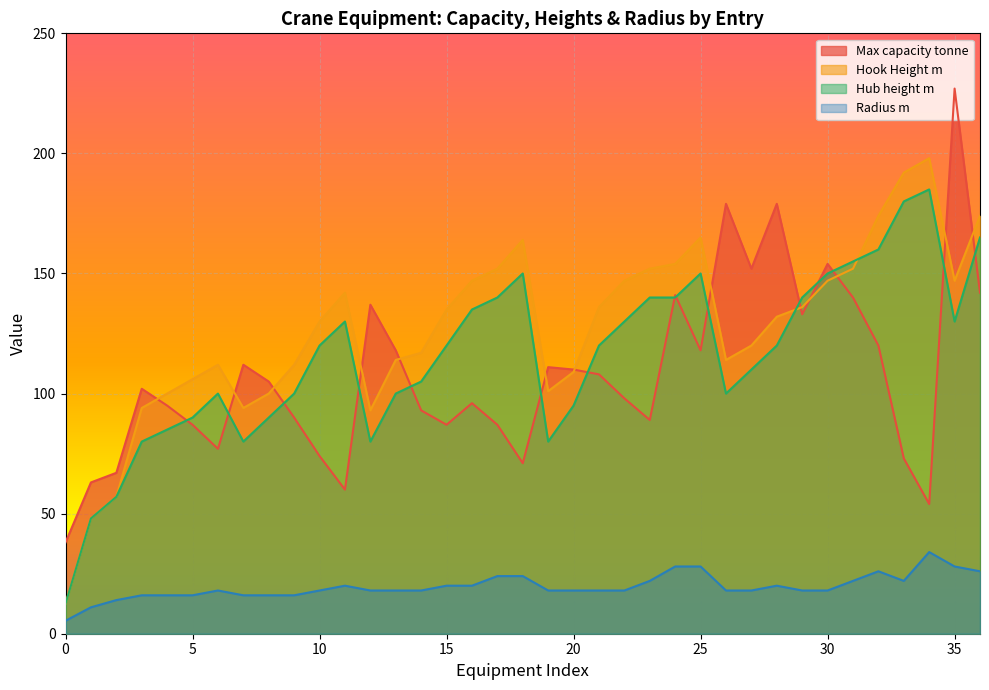

Which series has the widest spread of values?

Max capacity tonne